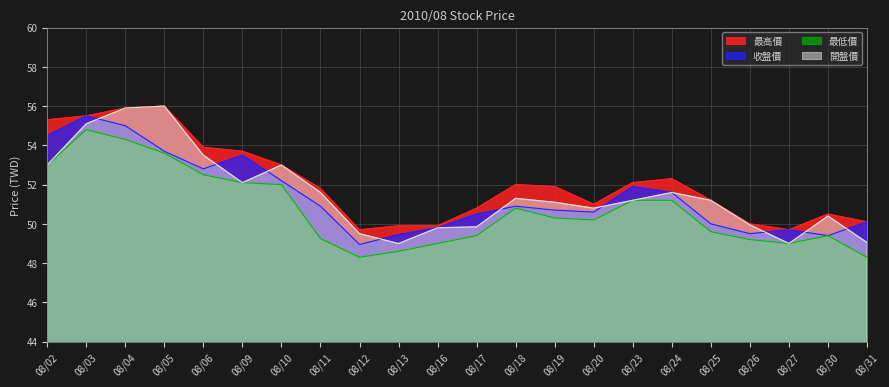

What is the sum of the 開盤價 values at 08/19 and 08/13?

100.1